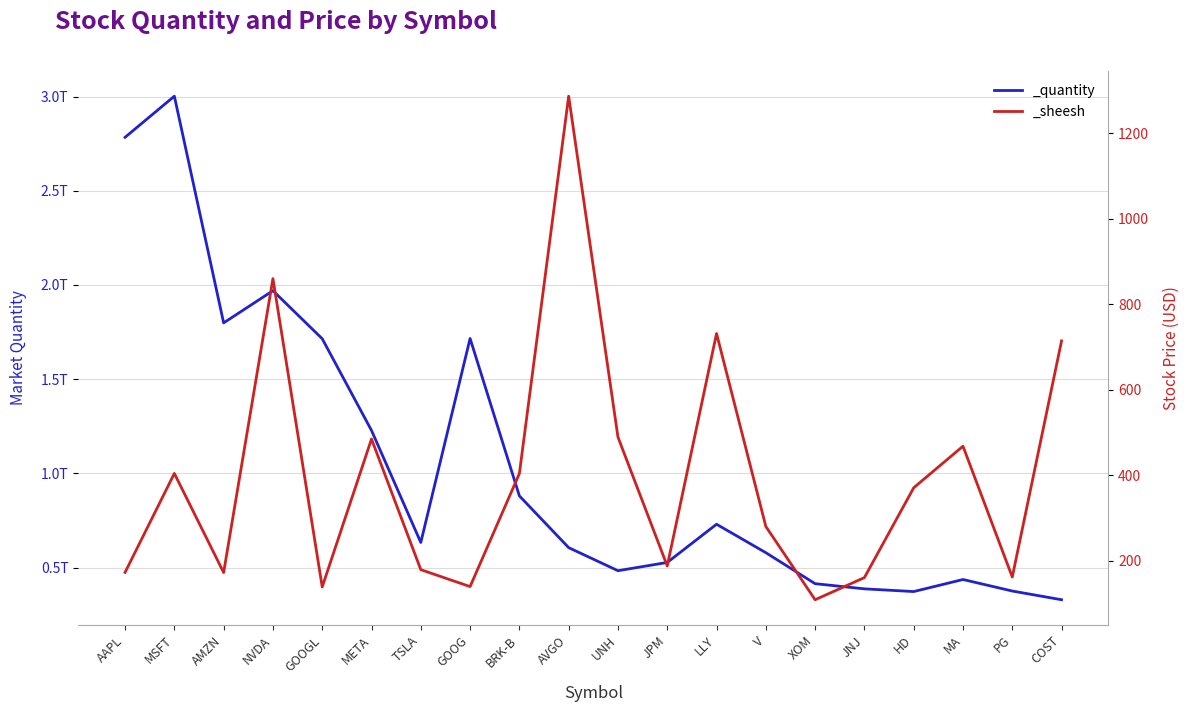

Reading right to left, transcribe all the data shown in this chart.

_quantity: COST=329246176000.0	PG=375494445676.0	MA=436626421381.0	HD=372665909271.0	JNJ=387113434414.0	XOM=414512841681.0	V=578980738805.0	LLY=729963468416.0	JPM=527222910157.0	UNH=483347302319.0	AVGO=605807213517.0	BRK-B=880425943010.0	GOOG=1715851800880.0	TSLA=633231798881.0	META=1227668355162.0	GOOGL=1714550132350.0	NVDA=1969462499995.0	AMZN=1798682128584.0	MSFT=3001823429740.0	AAPL=2783556807464.0
_sheesh: COST=714.0	PG=161.6	MA=467.7	HD=370.4	JNJ=160.3	XOM=108.5	V=279.9	LLY=731.3	JPM=187.5	UNH=488.9	AVGO=1286.5	BRK-B=403.6	GOOG=139.3	TSLA=178.8	META=484.5	GOOGL=138.4	NVDA=859.7	AMZN=172.2	MSFT=404.0	AAPL=172.5